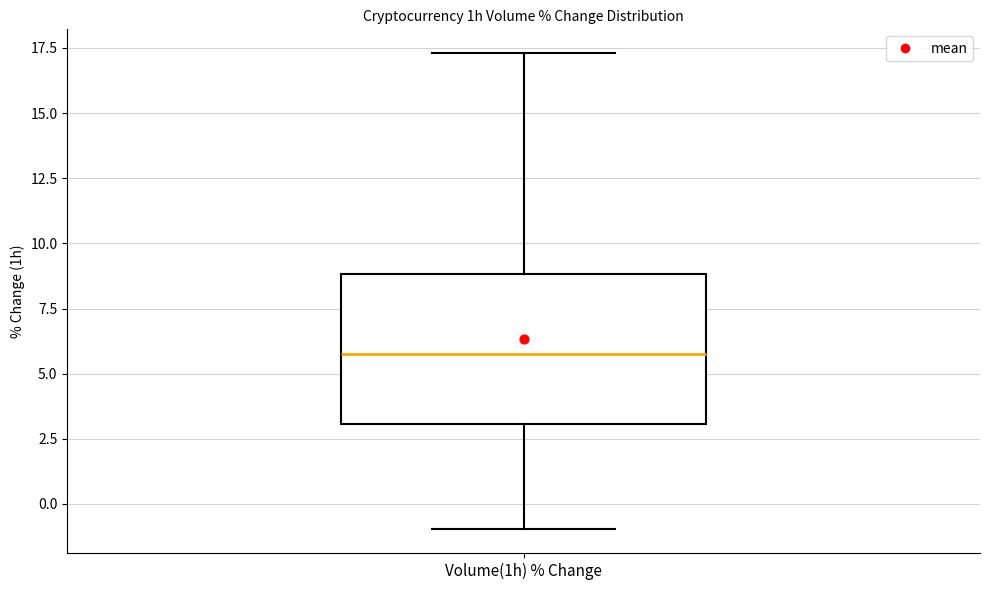

Transcribe this box plot: give where the median line is, the range the box spans, and where the two whiskers end, as read against the y-axis. The values are not printed on the chart, so give them approximately, as read against the axis.

median 5.5, box 3.0 to 9.0, whiskers -1.0 to 17.5